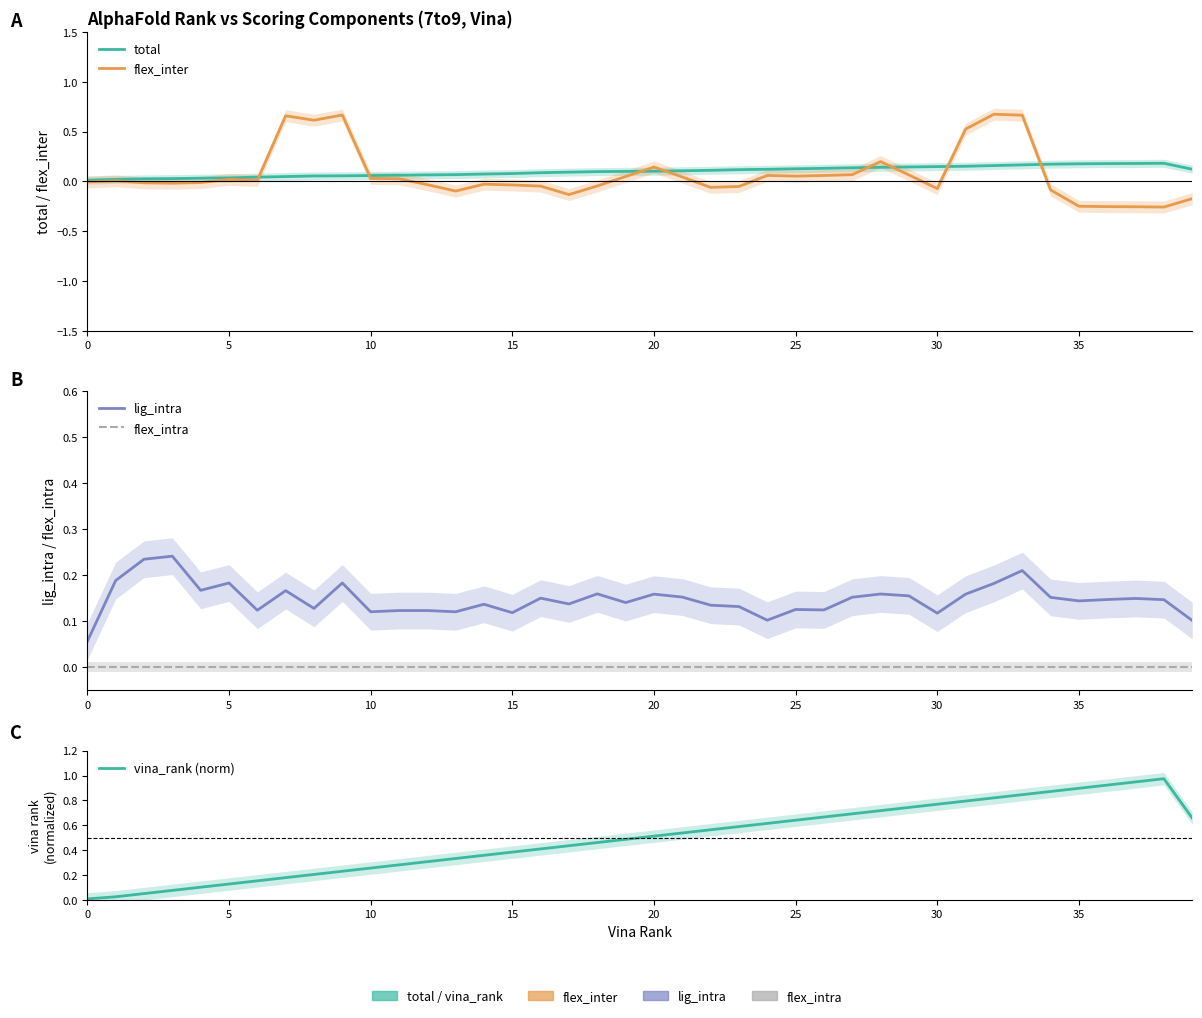

True or false: lig_intra and flex_inter cross at least once.

True